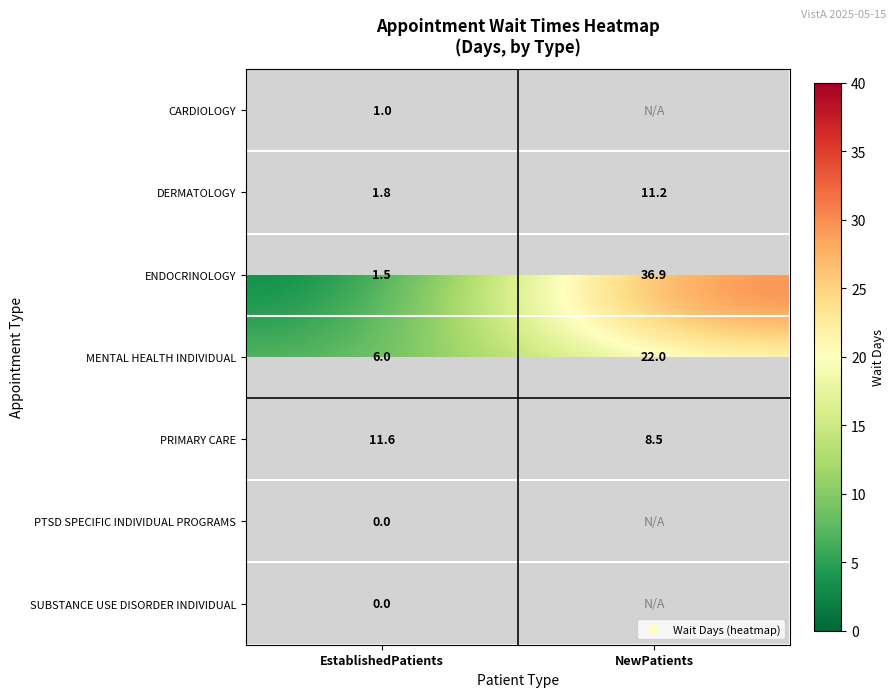

At which label is ENDOCRINOLOGY closest to 19?

EstablishedPatients